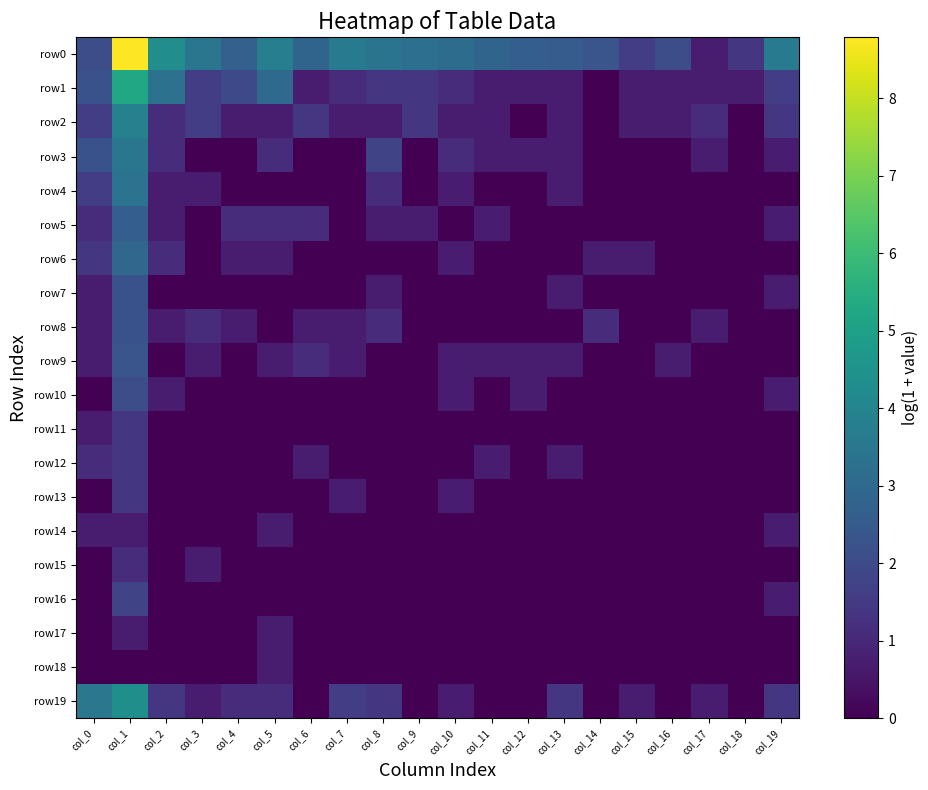

At how many categories does at least one series exceed 2?

17